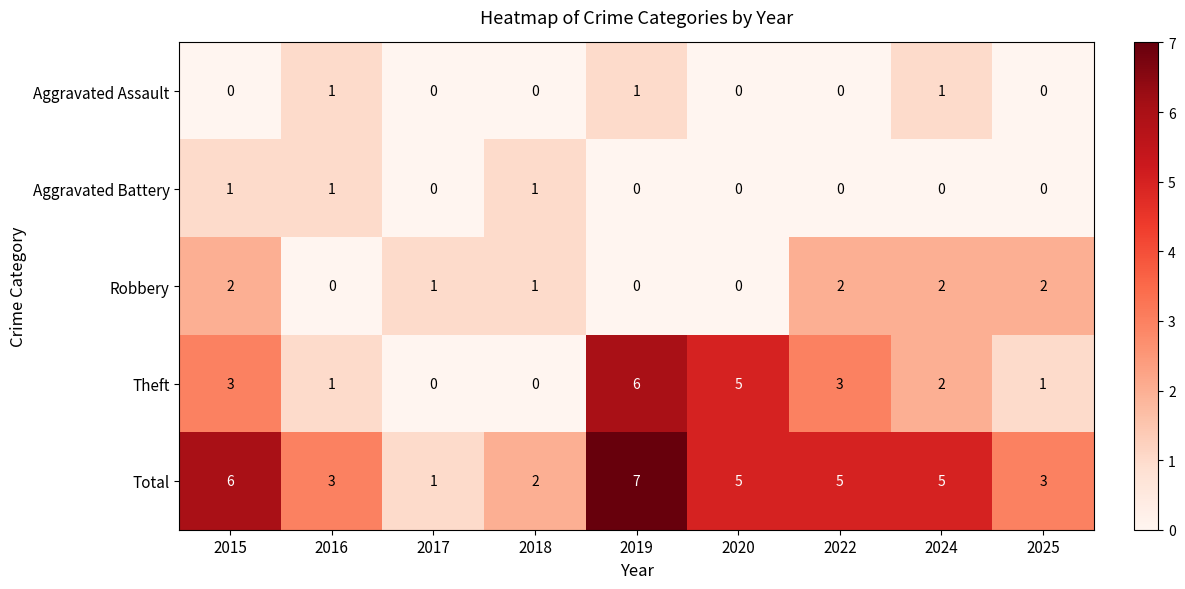

How many categories are shown in the chart?

9